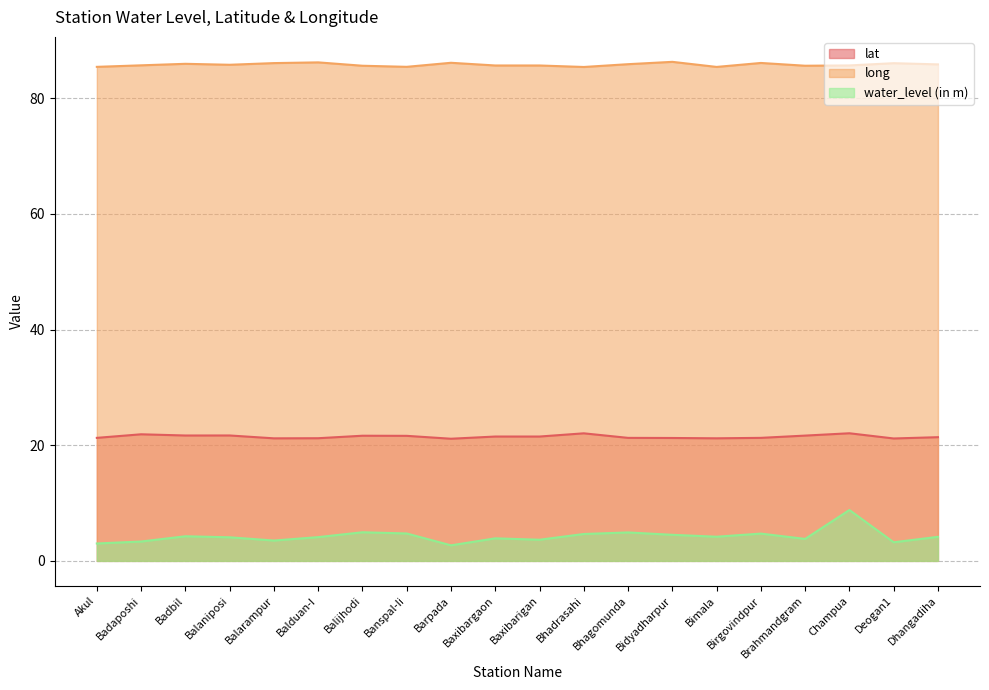

Reading right to left, extract all data points from this chart.

lat: 21.4	21.2	22.1	21.7	21.3	21.2	21.2	21.3	22.1	21.5	21.5	21.1	21.6	21.6	21.2	21.2	21.7	21.7	21.9	21.3
long: 85.8	86.0	85.7	85.6	86.1	85.4	86.3	85.9	85.4	85.7	85.7	86.1	85.4	85.6	86.2	86.1	85.8	85.9	85.7	85.4
water_level (in m): 4.2	3.2	8.8	3.8	4.7	4.2	4.5	4.9	4.7	3.7	3.9	2.7	4.7	5.0	4.1	3.5	4.1	4.3	3.4	3.0